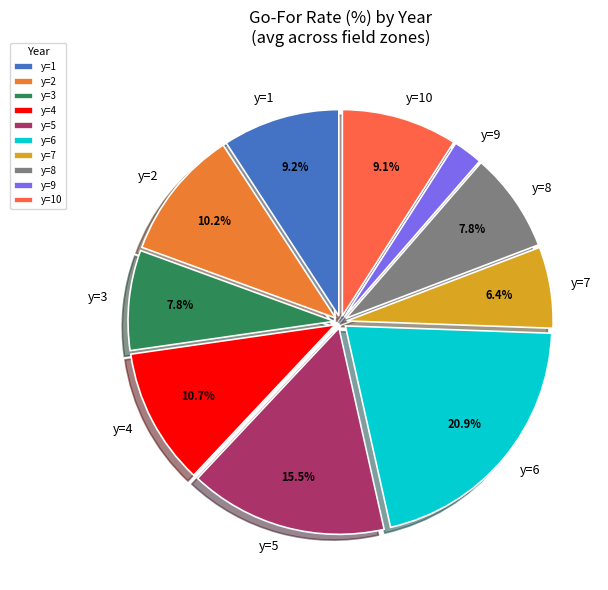

Which slice is the largest?

y=6